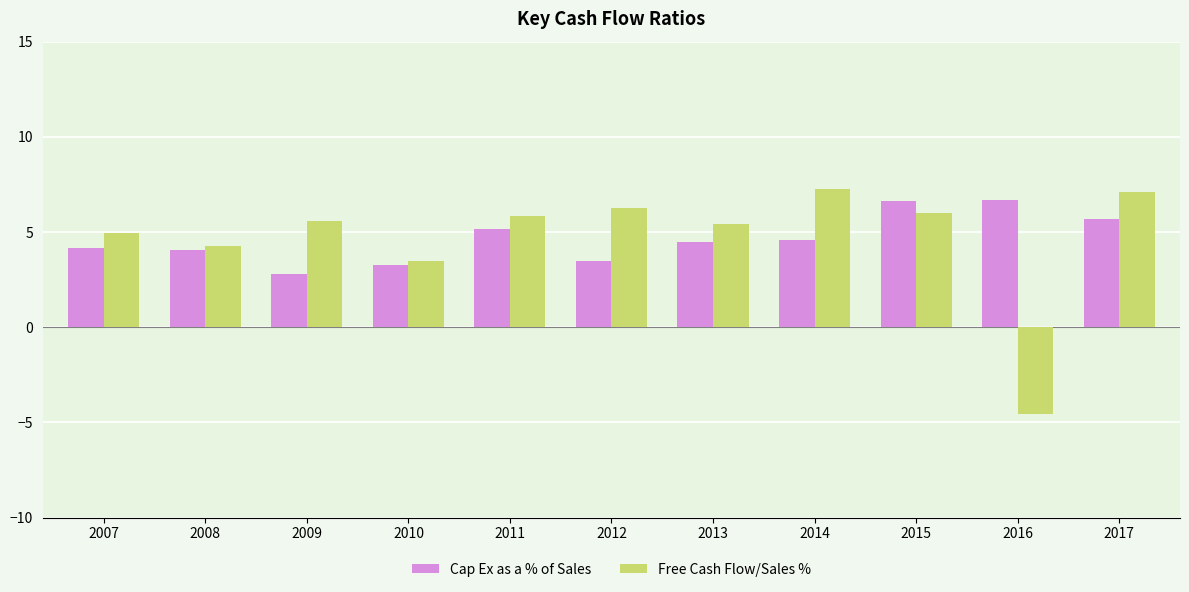

At which label is Free Cash Flow/Sales % closest to 1?

2010